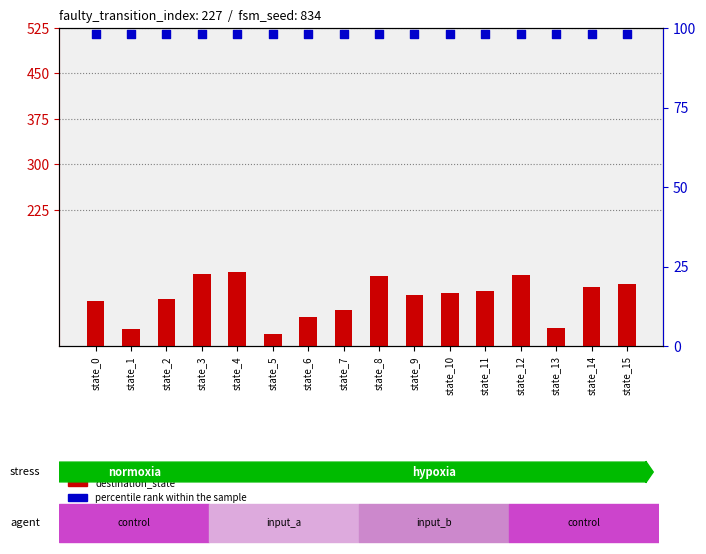

Which series contains the lowest Y value?

destination_state